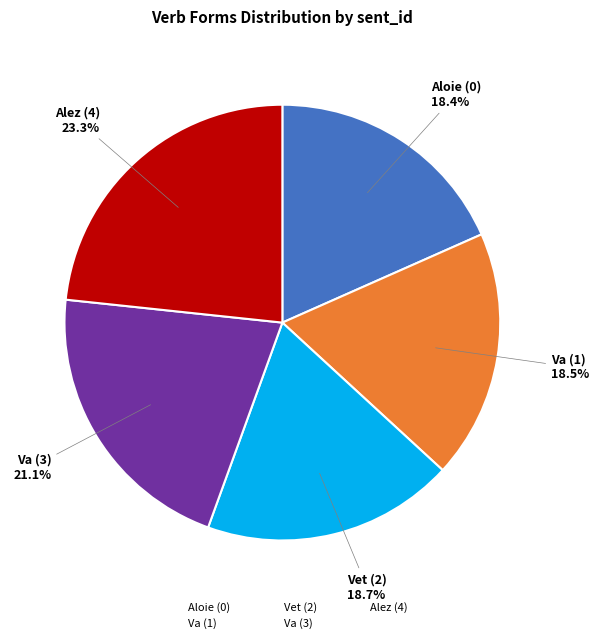

To the nearest percent, what is the combined percentage of Va (1) and Alez (4)?

42%